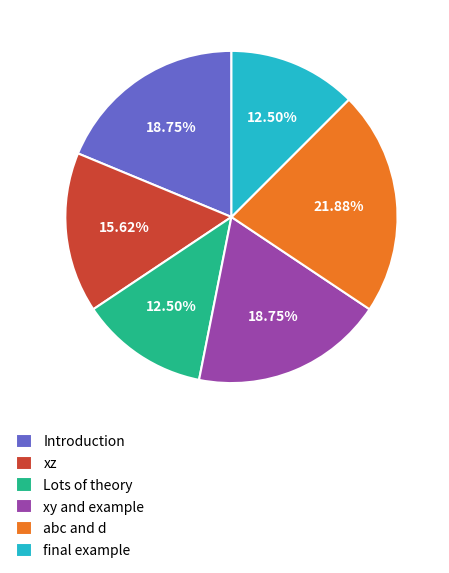

Which slice is the largest?

abc and d